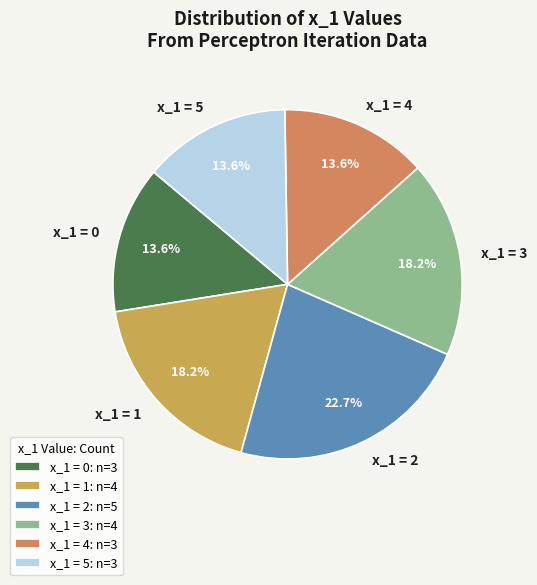

Is the sum of x_1 = 3 and x_1 = 5 greater than half?

No